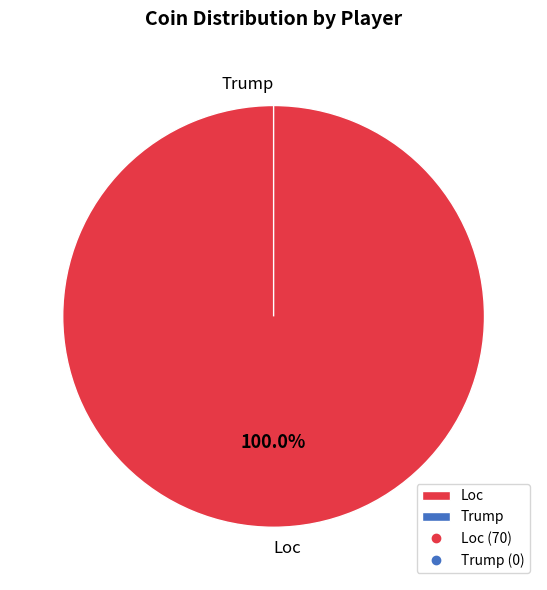

True or false: Trump accounts for 6% of the total.

False